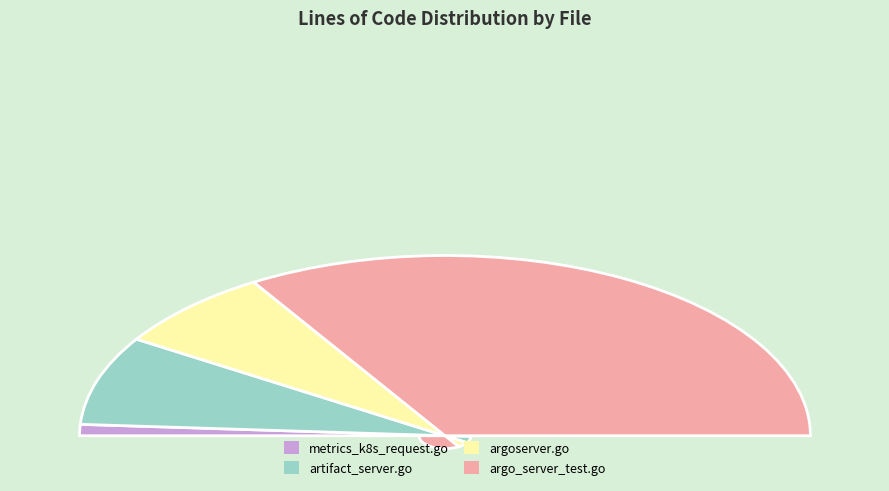

How many slices are in this pie chart?

4